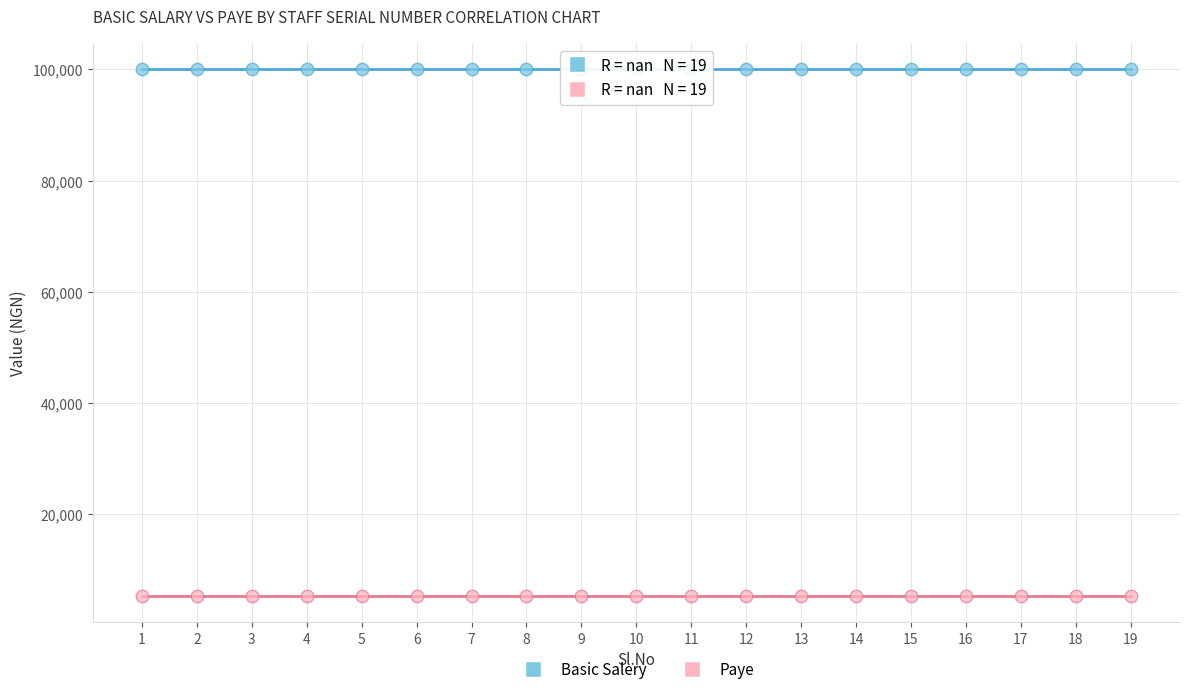

Which series contains the lowest Y value?

Paye